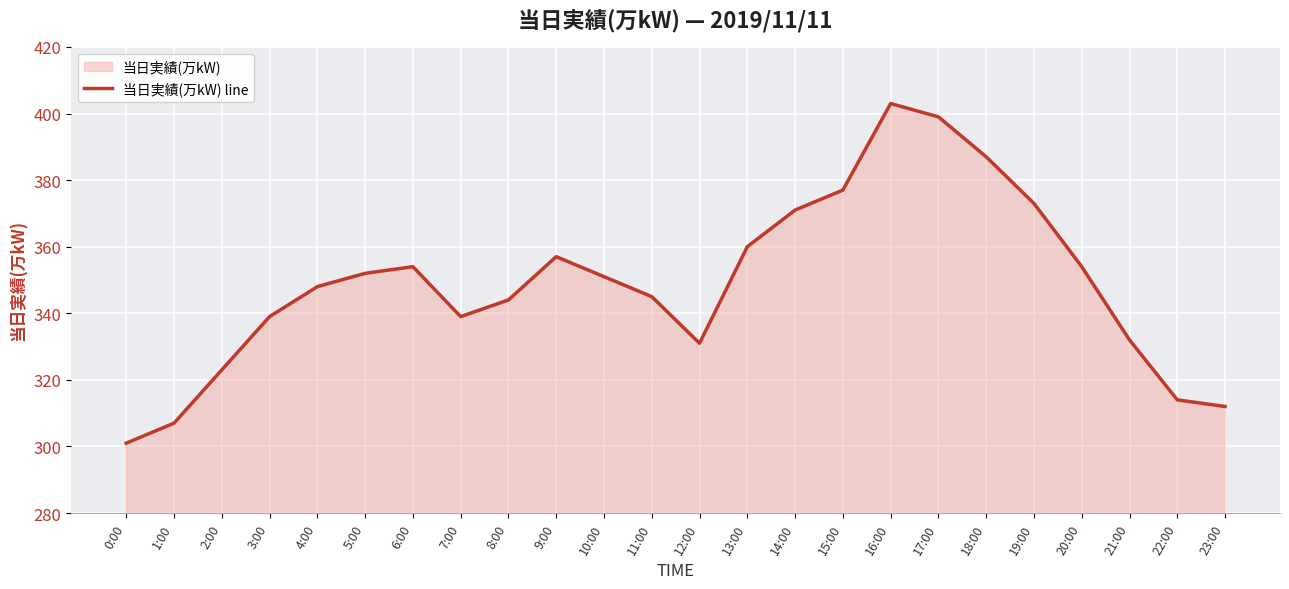

List the labels in order of value, smallest first.

0:00, 1:00, 23:00, 22:00, 2:00, 12:00, 21:00, 3:00, 7:00, 8:00, 11:00, 4:00, 10:00, 5:00, 6:00, 20:00, 9:00, 13:00, 14:00, 19:00, 15:00, 18:00, 17:00, 16:00